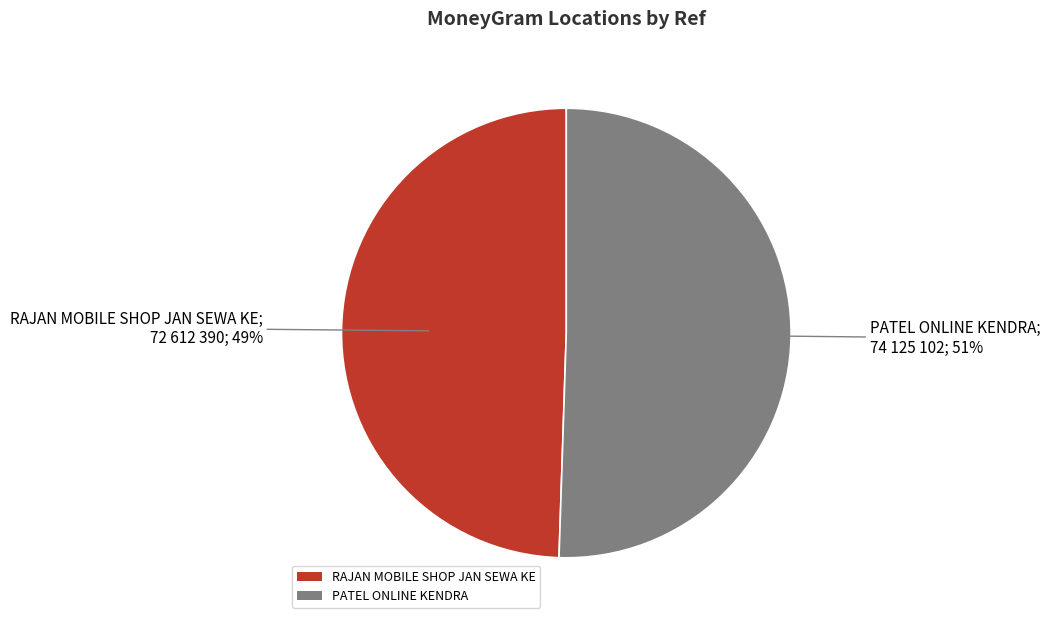

Do PATEL ONLINE KENDRA and RAJAN MOBILE SHOP JAN SEWA KE together represent more than half of the pie?

Yes